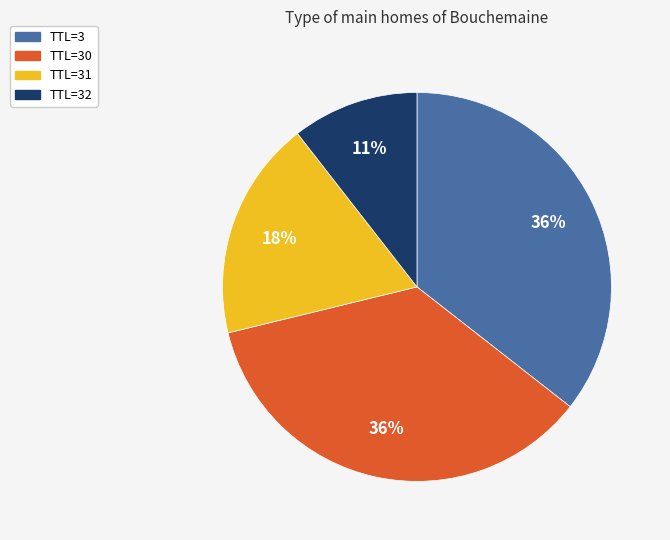

To the nearest percent, what is the average slice percentage?

25%